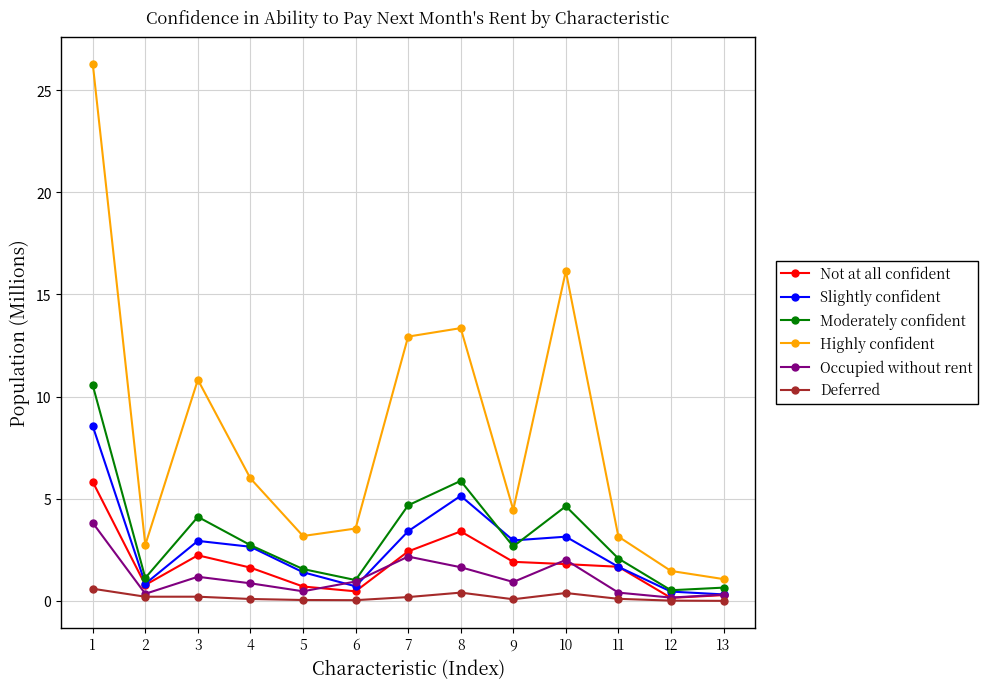

The value of Moderately confident at 1 is 10.6. True or false?

True